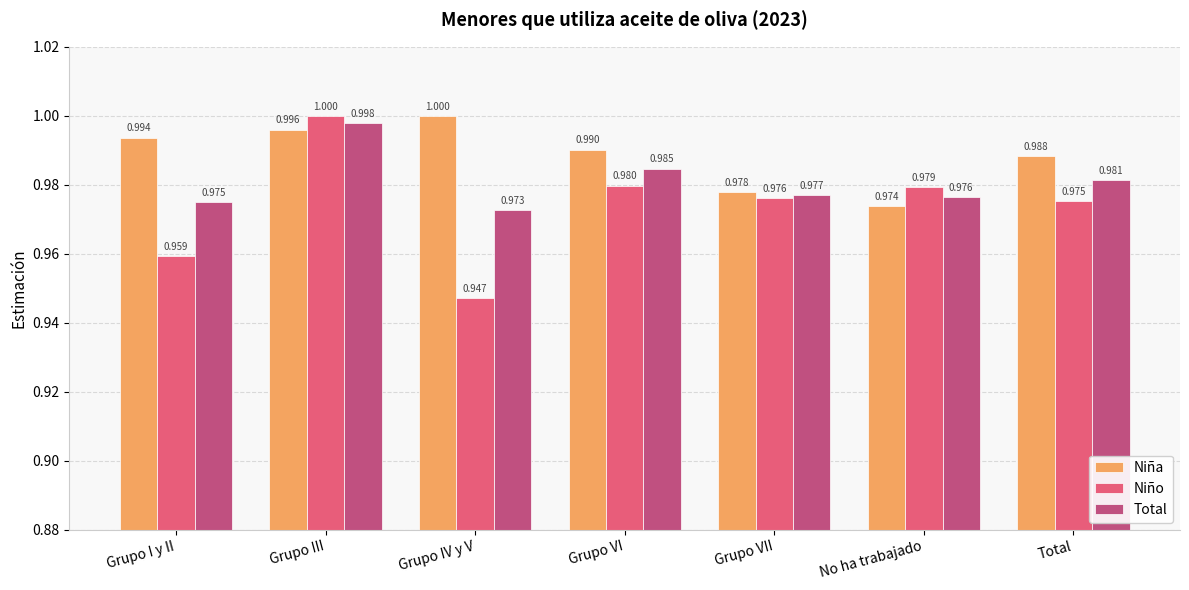

At which label does Total reach its minimum?

Grupo IV y V